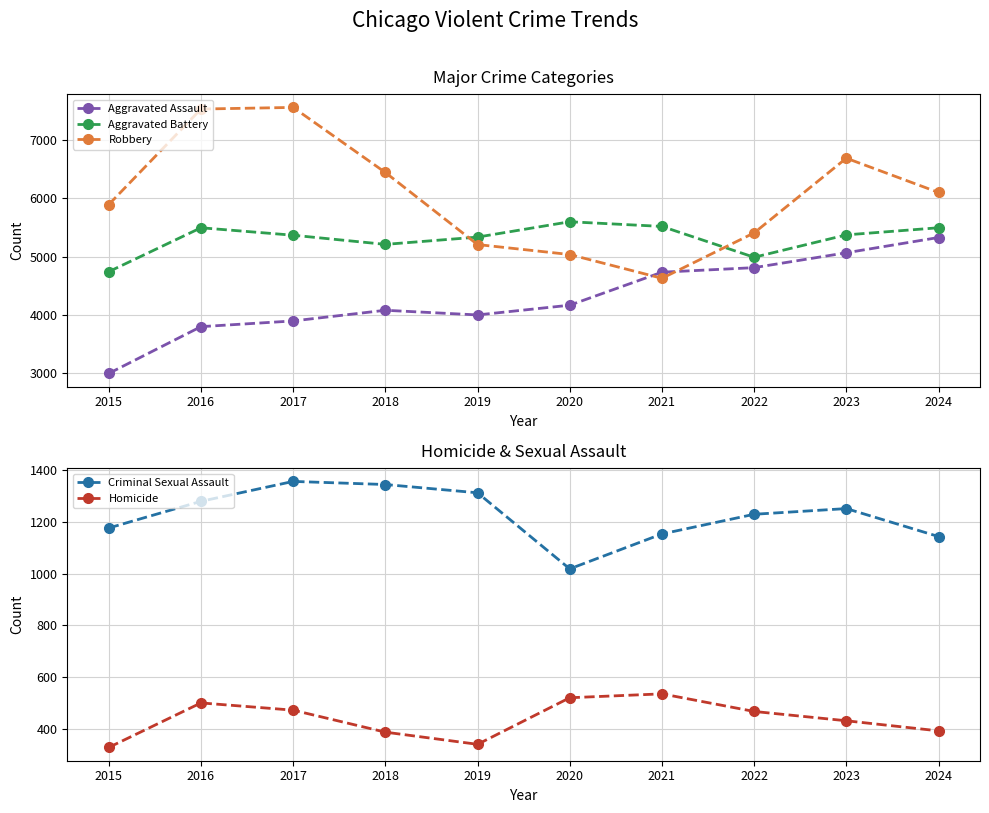

Is it true that Robbery equals 7531 at 2016?

True